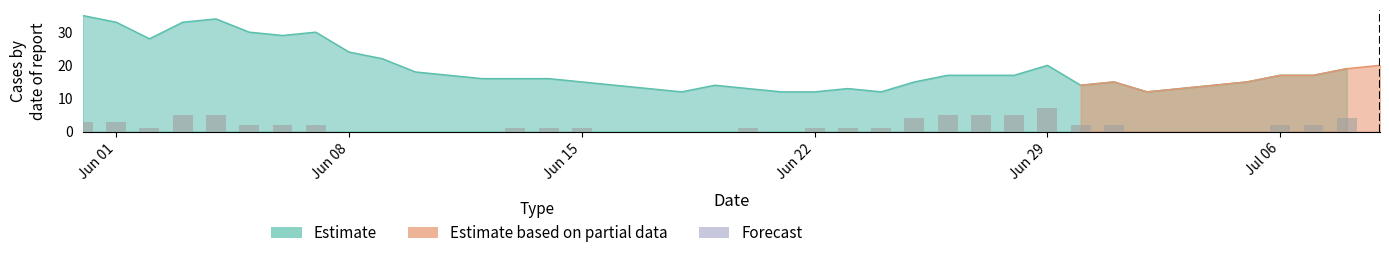

What is the value of the Estimate bar at the 12th from the left?

17